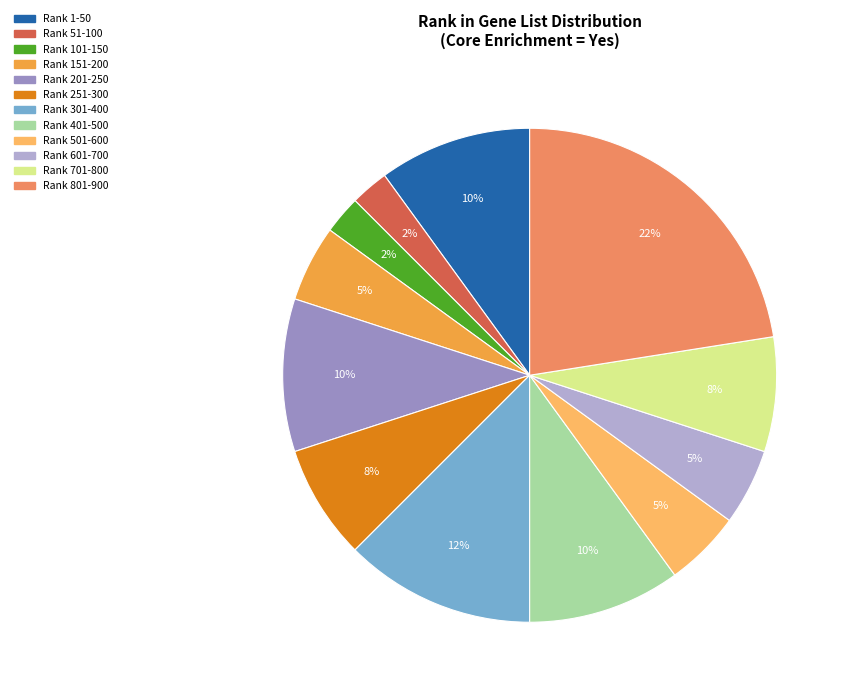

Approximately how many times larger is the value at Rank 301-400 compared to Rank 701-800?

1.7